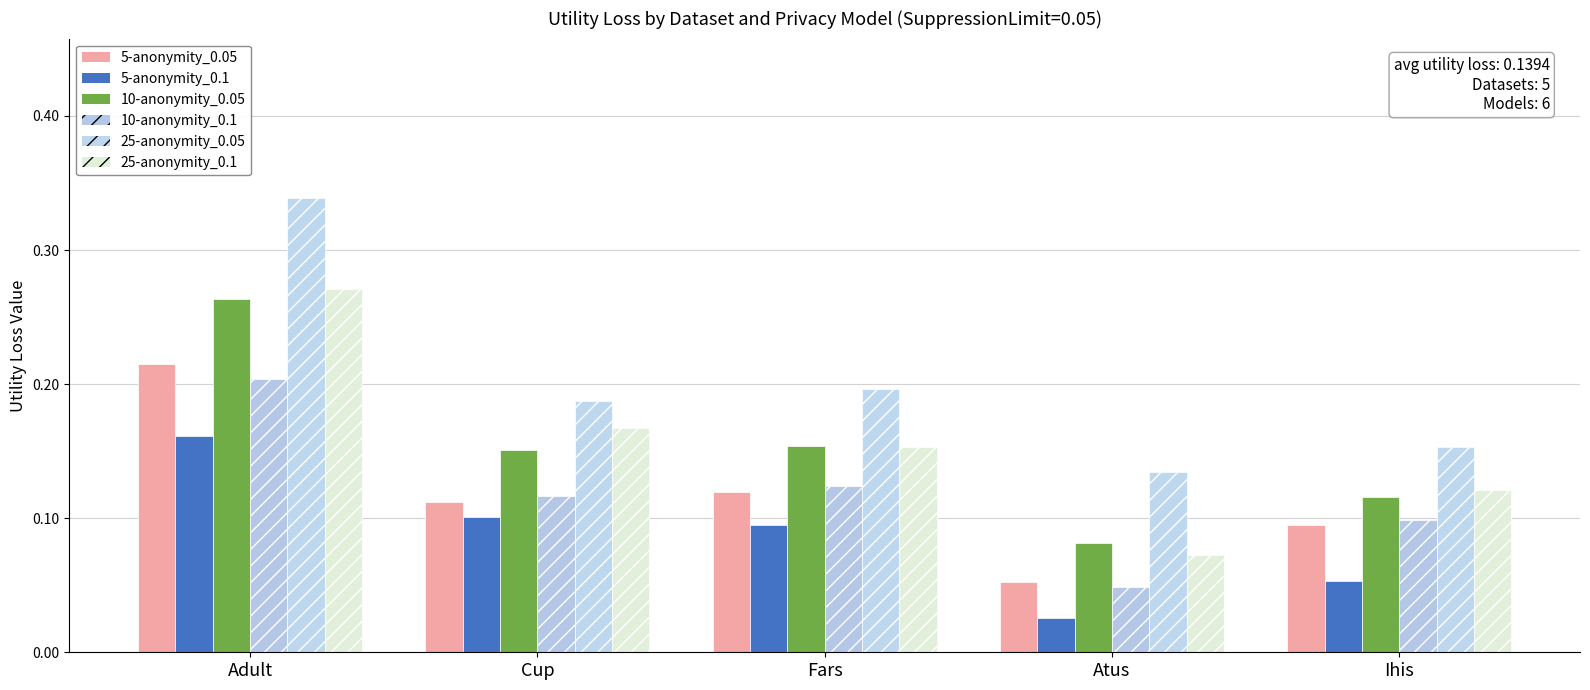

What is the maximum value for 5-anonymity_0.05?

0.2